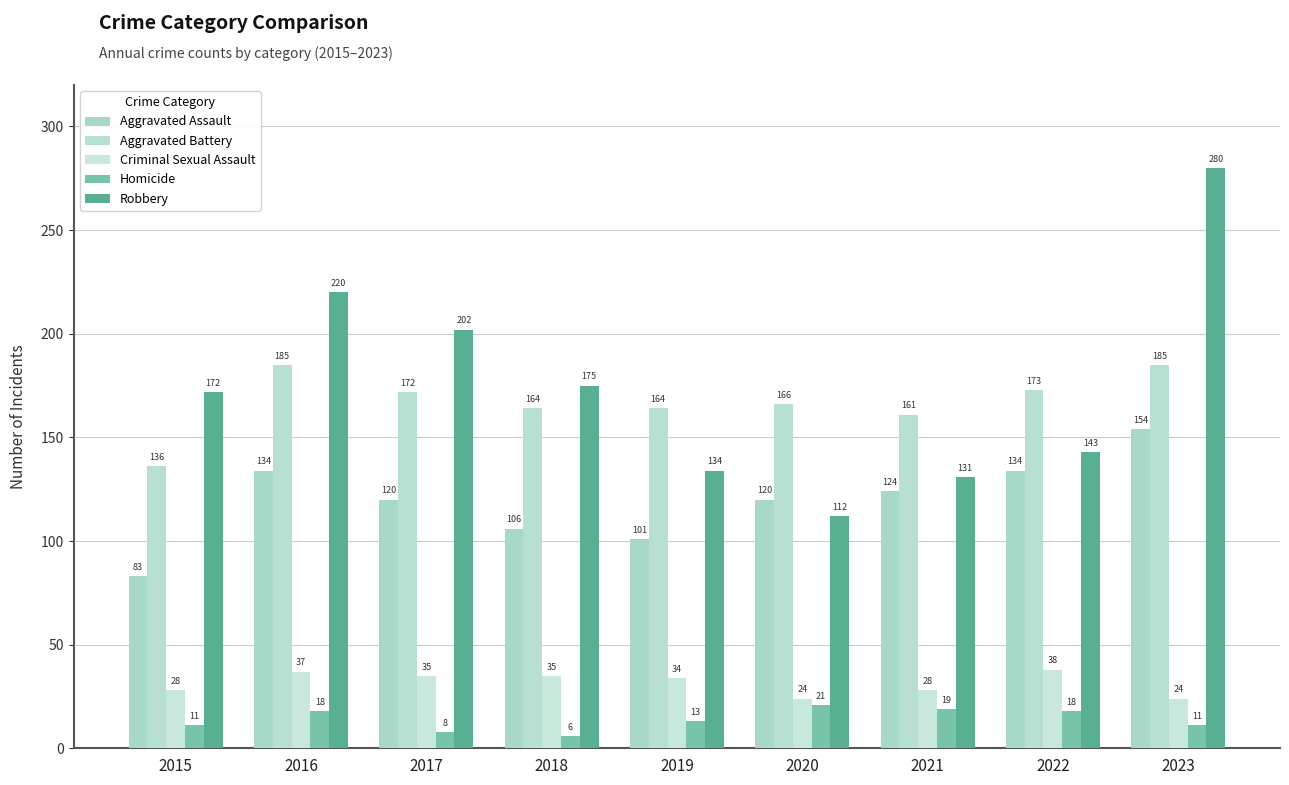

What is the total value across all series at 2016?

594